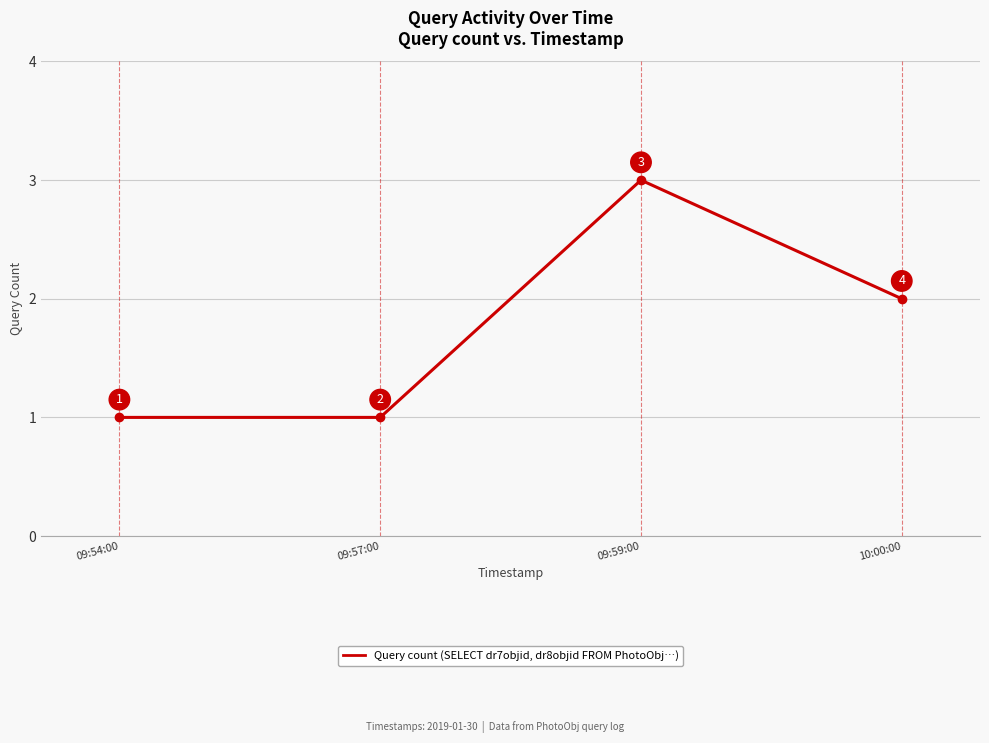

What is the difference between the maximum and minimum values?

2